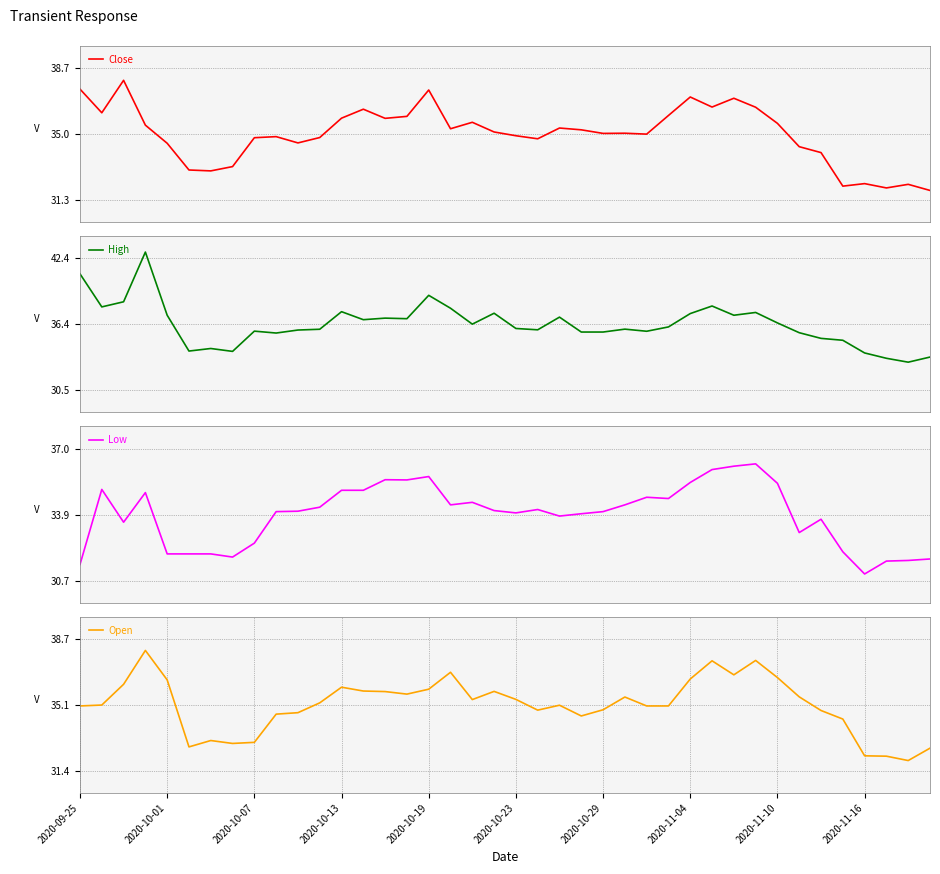

What is the greatest value displayed?

42.9